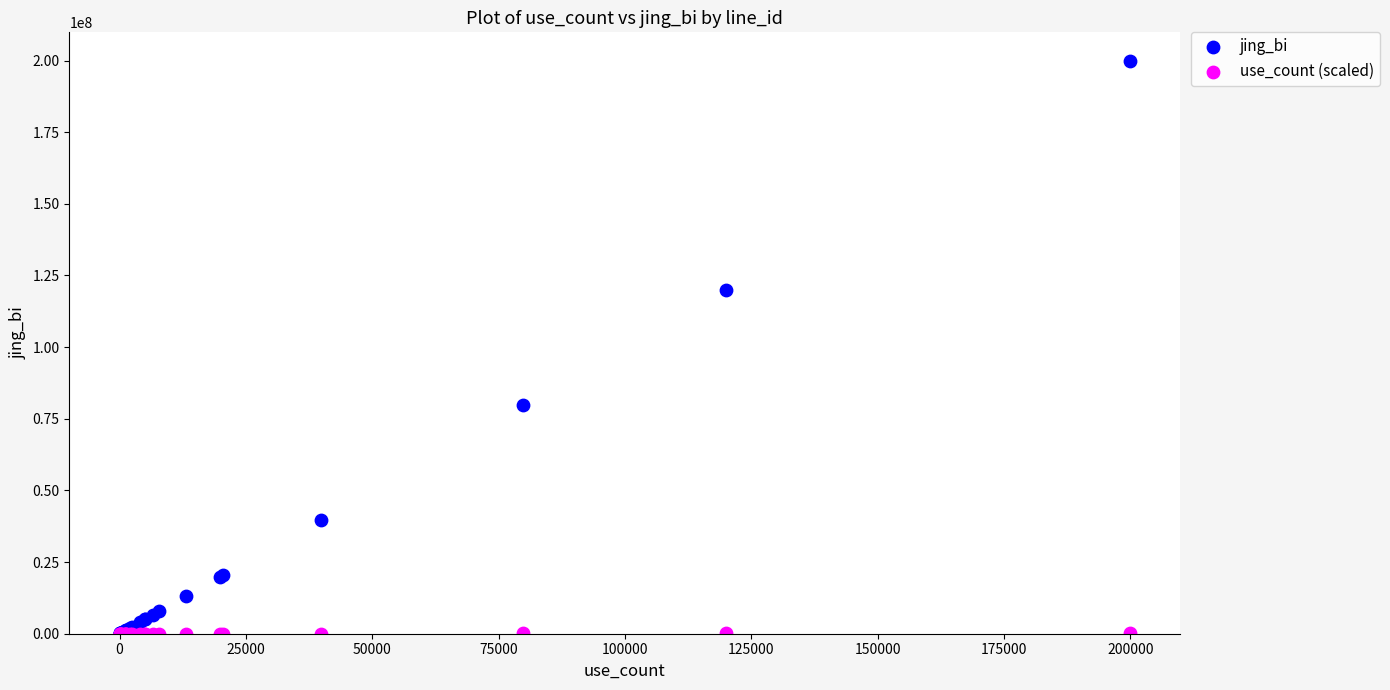

What are all the series names shown in the legend?

jing_bi, use_count (scaled)